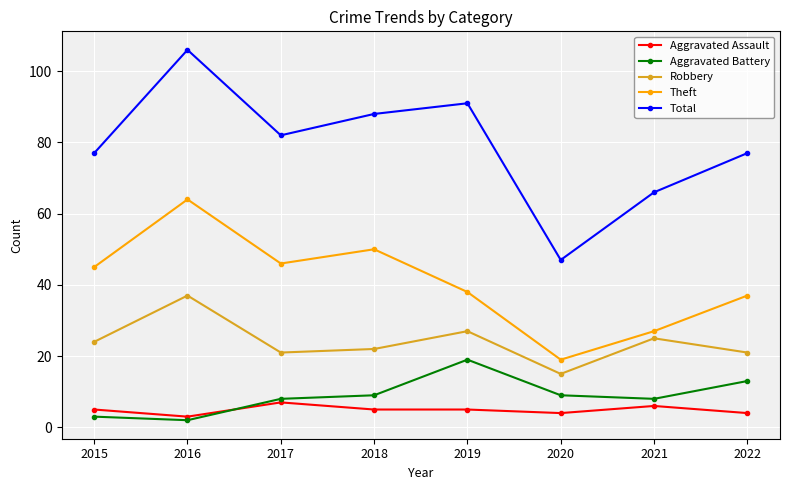

Count the number of data series in this chart.

5